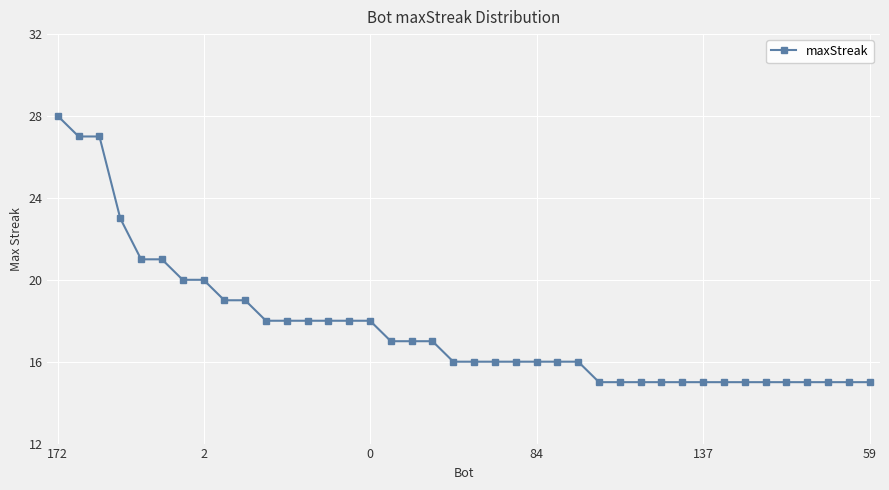

What is the value of the 6th point from the left?

21